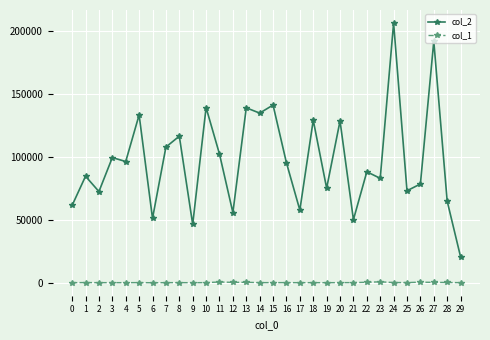

What is the sum of the col_1 values at 19 and 18?

446